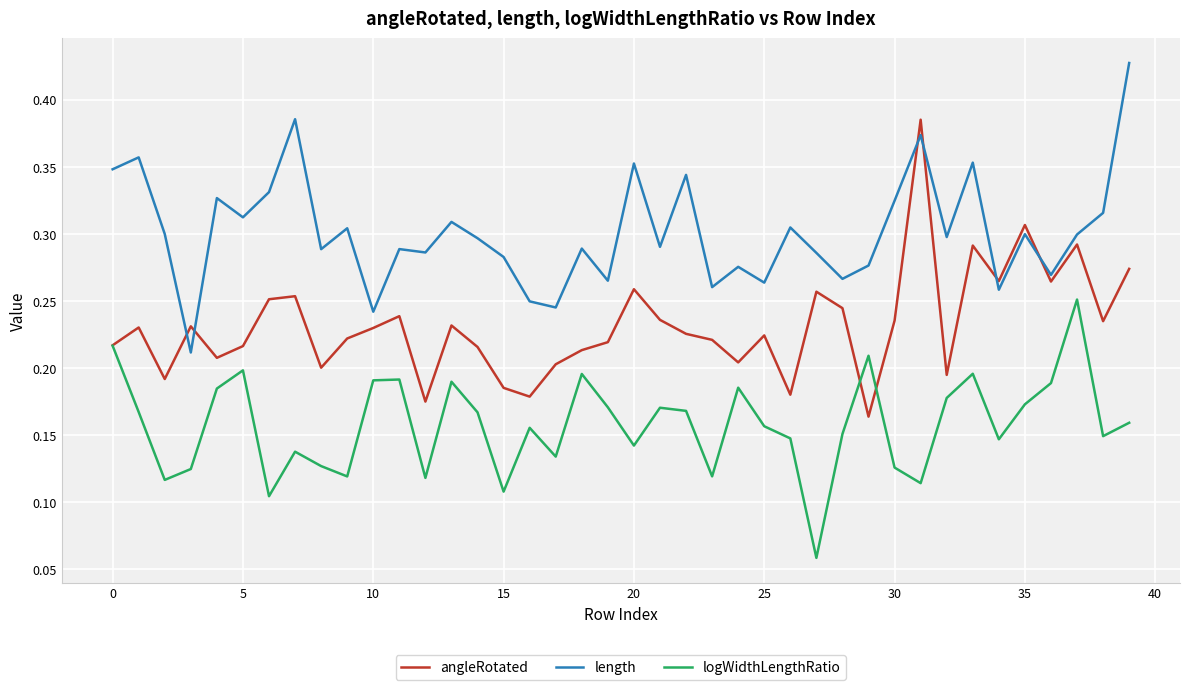

Which series has the largest range (max minus min)?

angleRotated